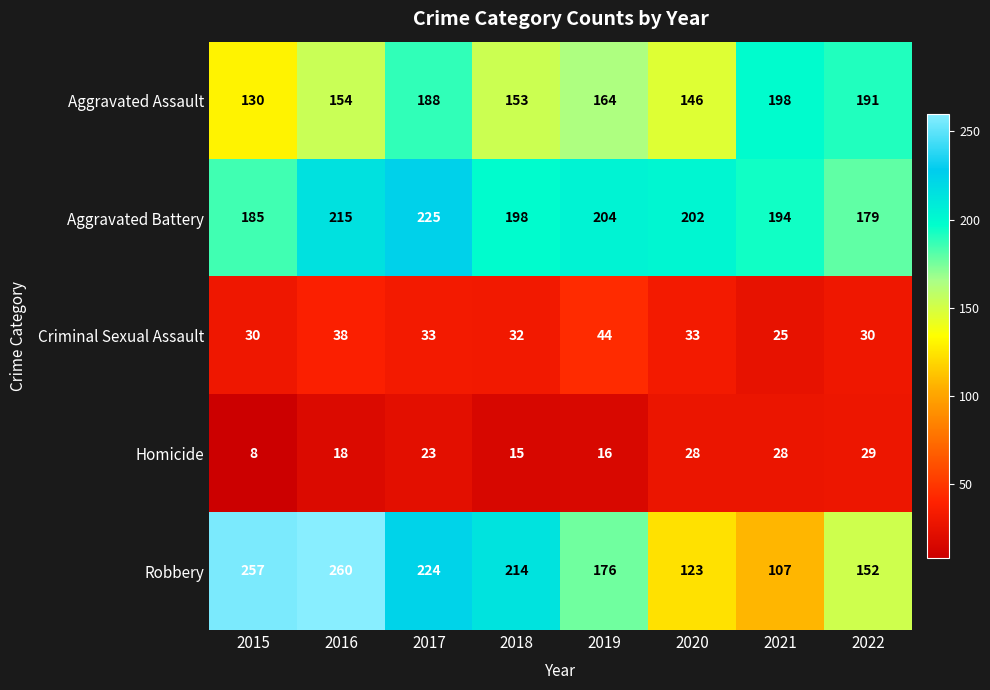

How many data points in Aggravated Battery are less than 202?

4